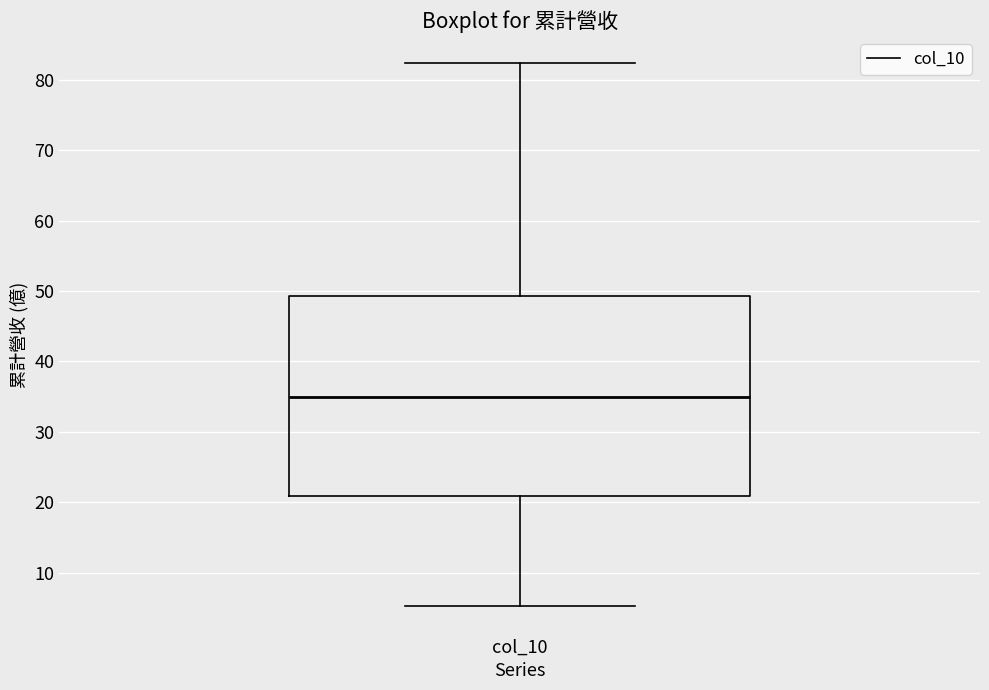

Read this box plot against the y-axis: the position of the median line, the range covered by the box, and the ends of both whiskers. The values are not printed on the chart, so give them approximately, as read against the axis.

median 35, box 21 to 49, whiskers 5 to 82